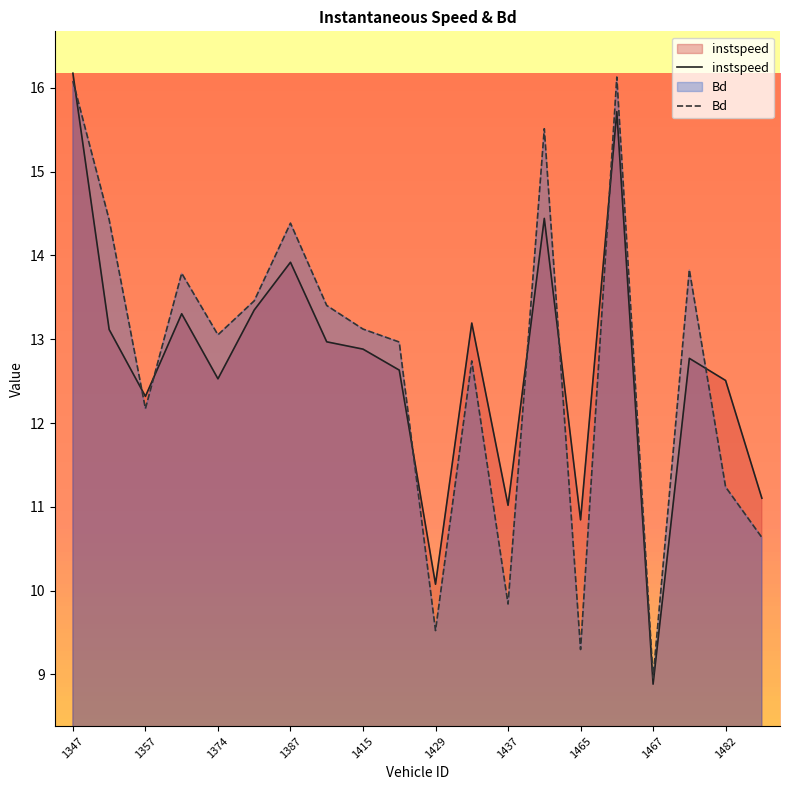

At which category is the sum across all series the highest?

1347